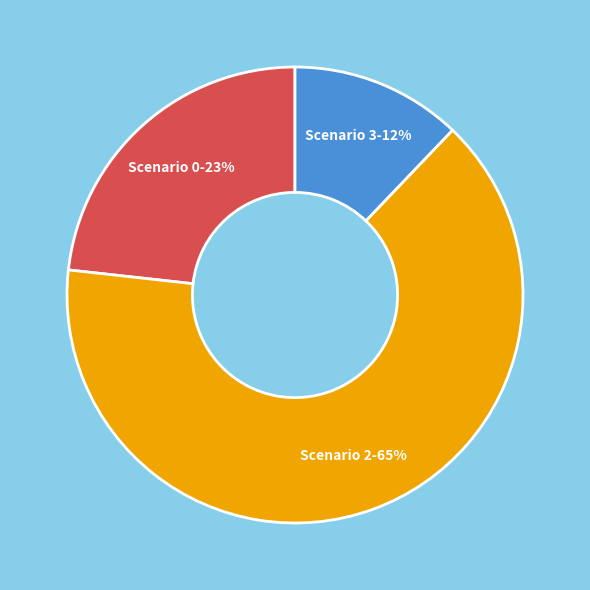

Is there any slice that represents more than half of the pie?

Yes